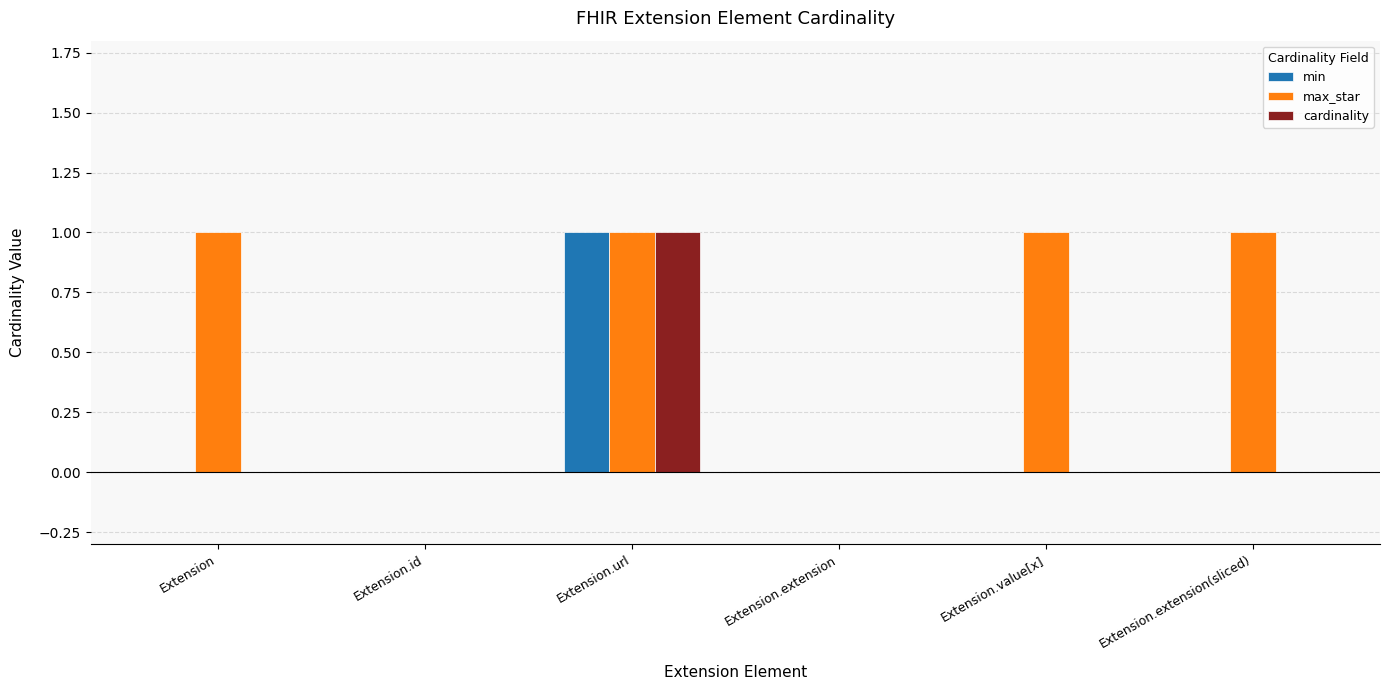

What is the total value across all series at Extension?

1